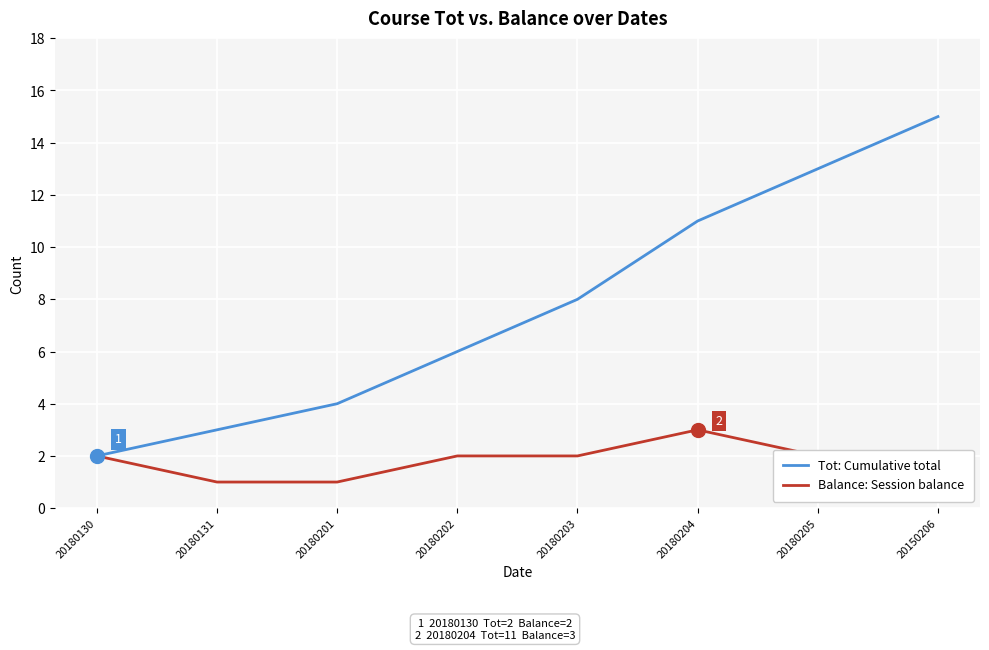

Which series has the largest total across all categories?

Tot: Cumulative total